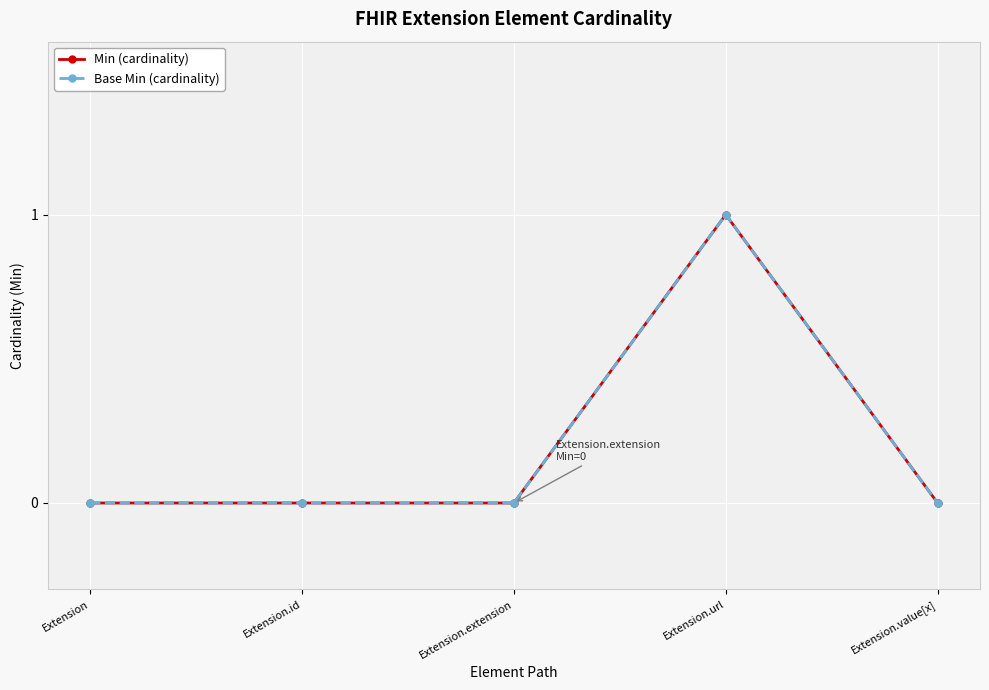

Does the chart have visible grid lines?

Yes